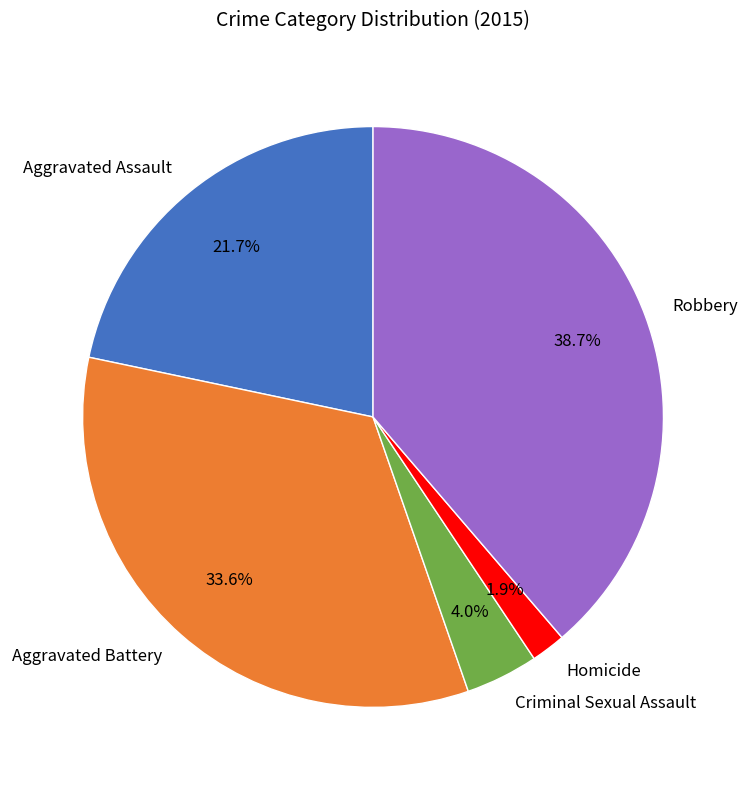

What is the largest slice in the pie chart?

Robbery